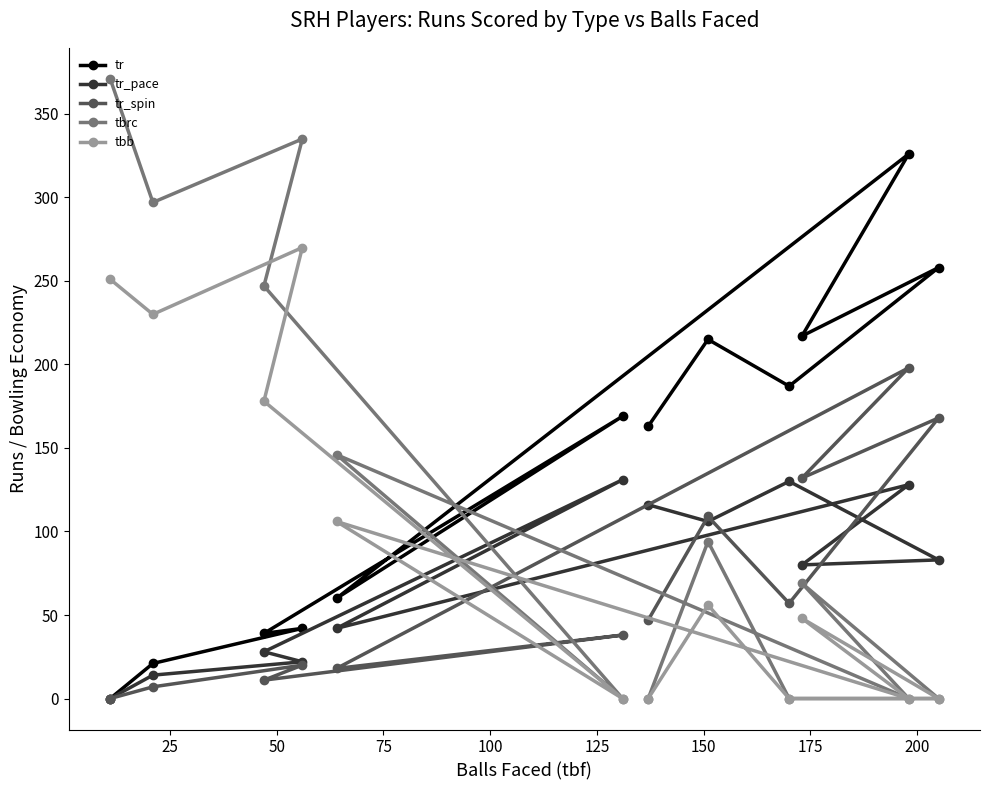

At how many categories does at least one series exceed 179?

9